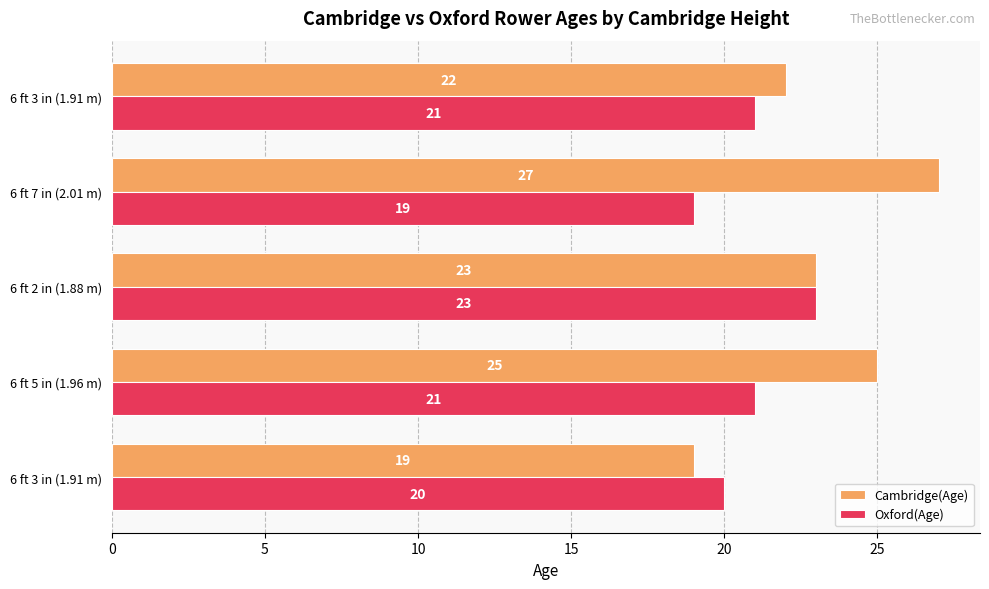

List the series in order of their overall mean, highest first.

Cambridge(Age), Oxford(Age)